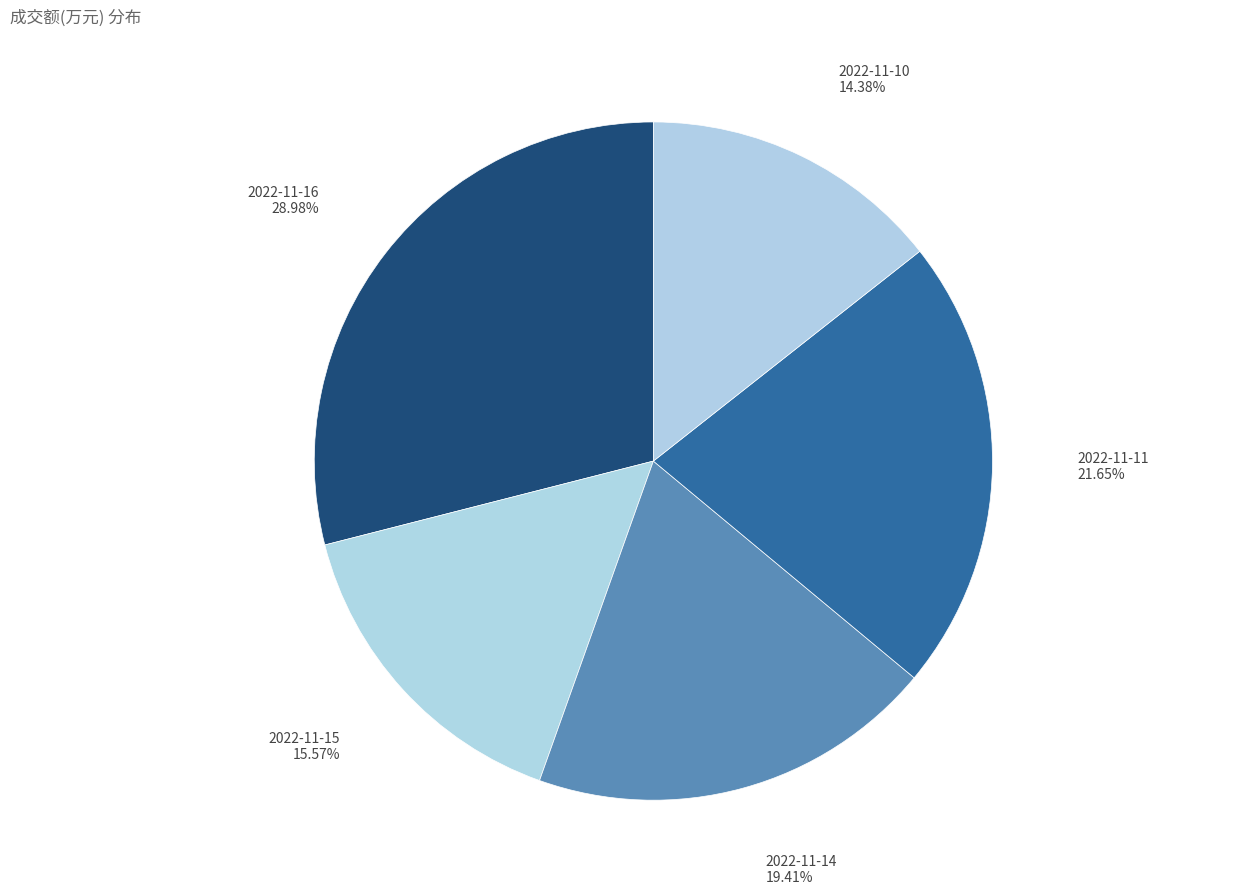

Between 2022-11-16 and 2022-11-15, which is larger?

2022-11-16